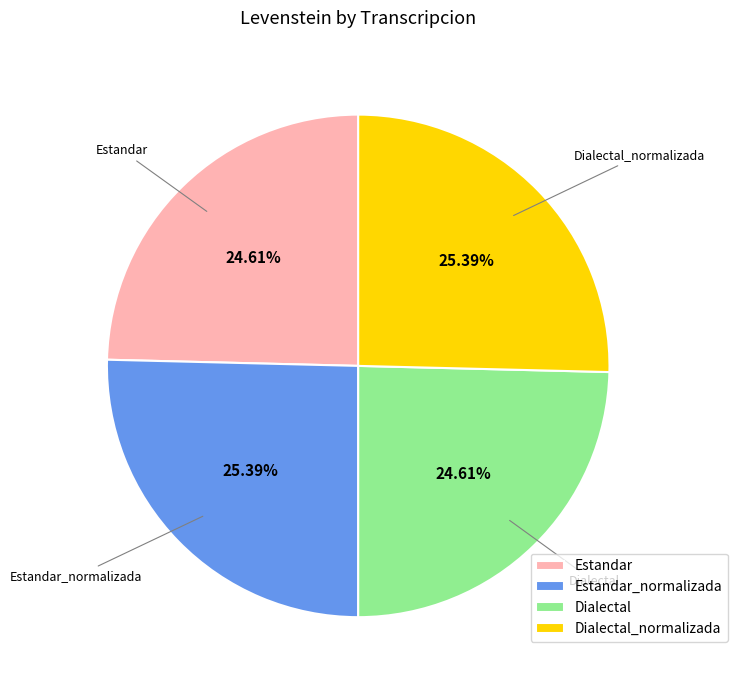

Which has a higher value, Dialectal or Estandar_normalizada?

Estandar_normalizada